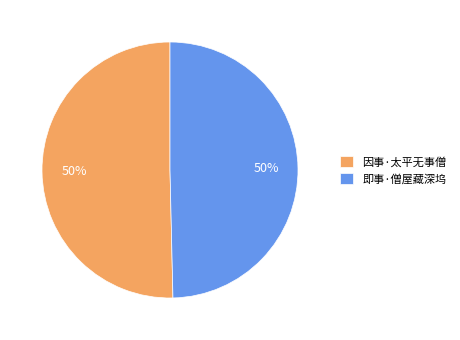

Do 因事·太平无事僧 and 即事·僧屋藏深坞 together represent more than half of the pie?

Yes